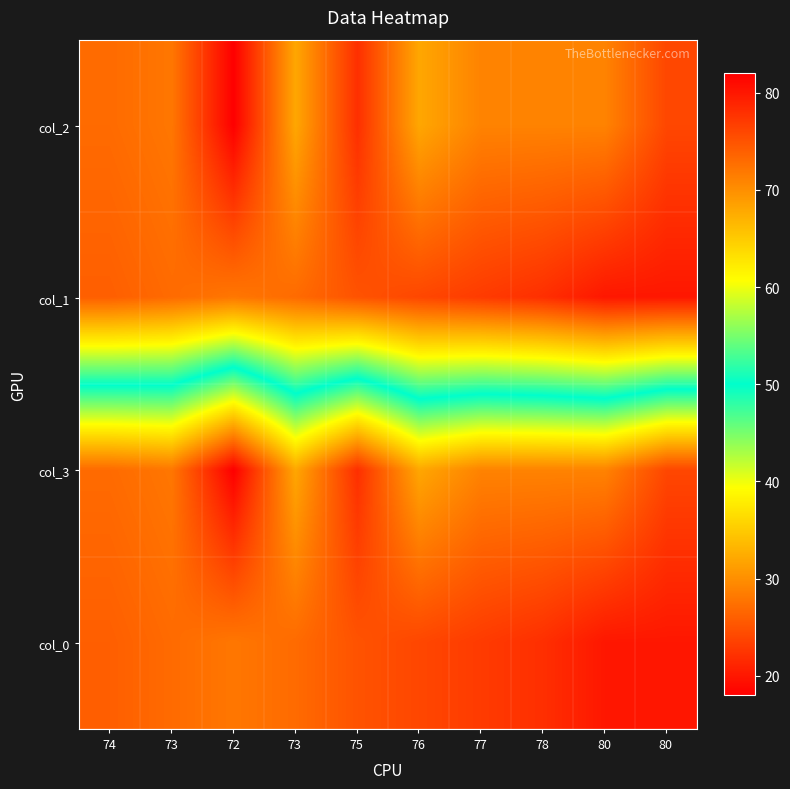

At how many categories does at least one series exceed 49?

10